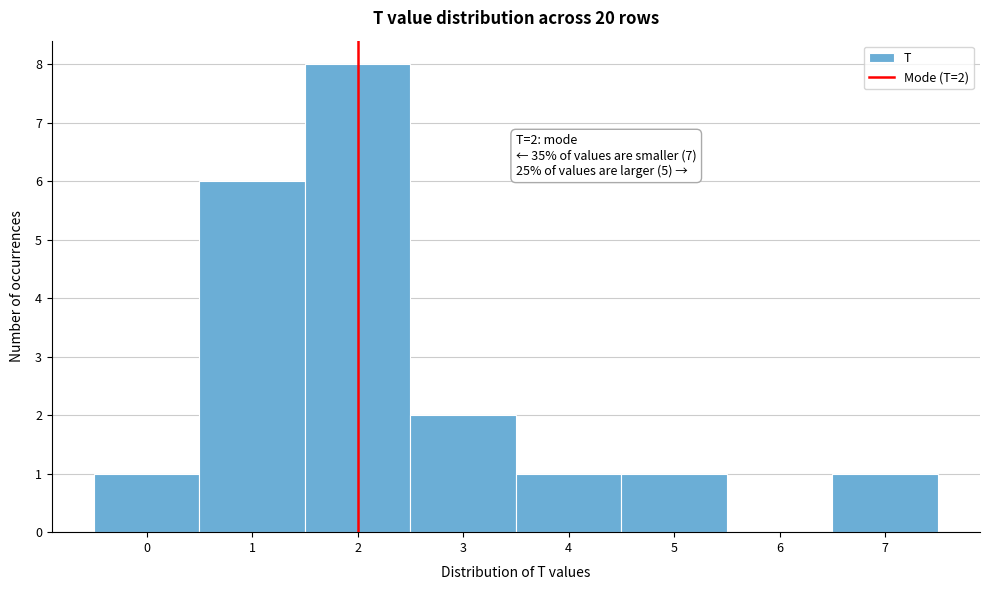

Which range on the x-axis has the tallest bar?

1.5 to 2.5